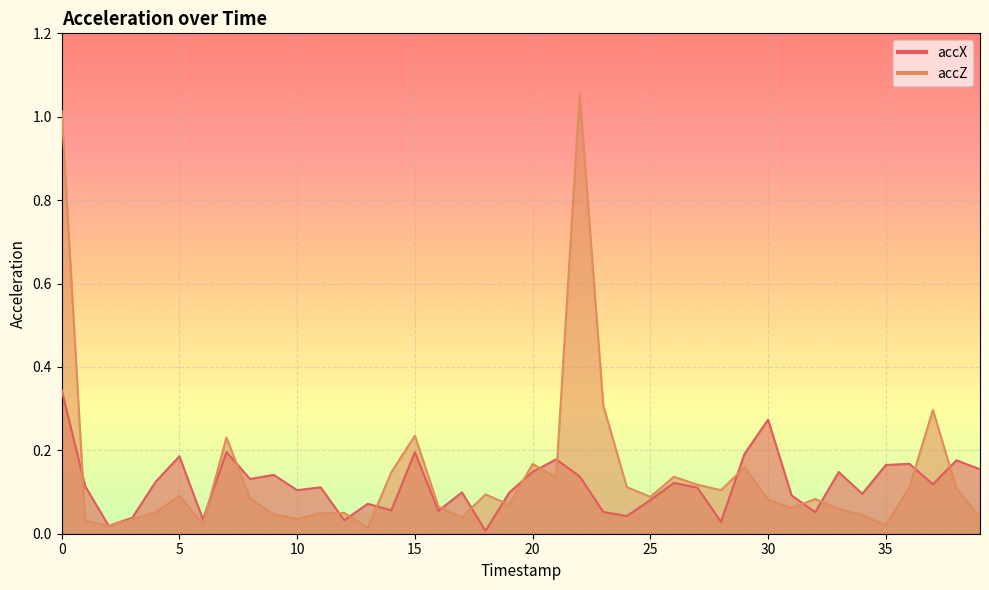

At how many categories does at least one series exceed 0?

40